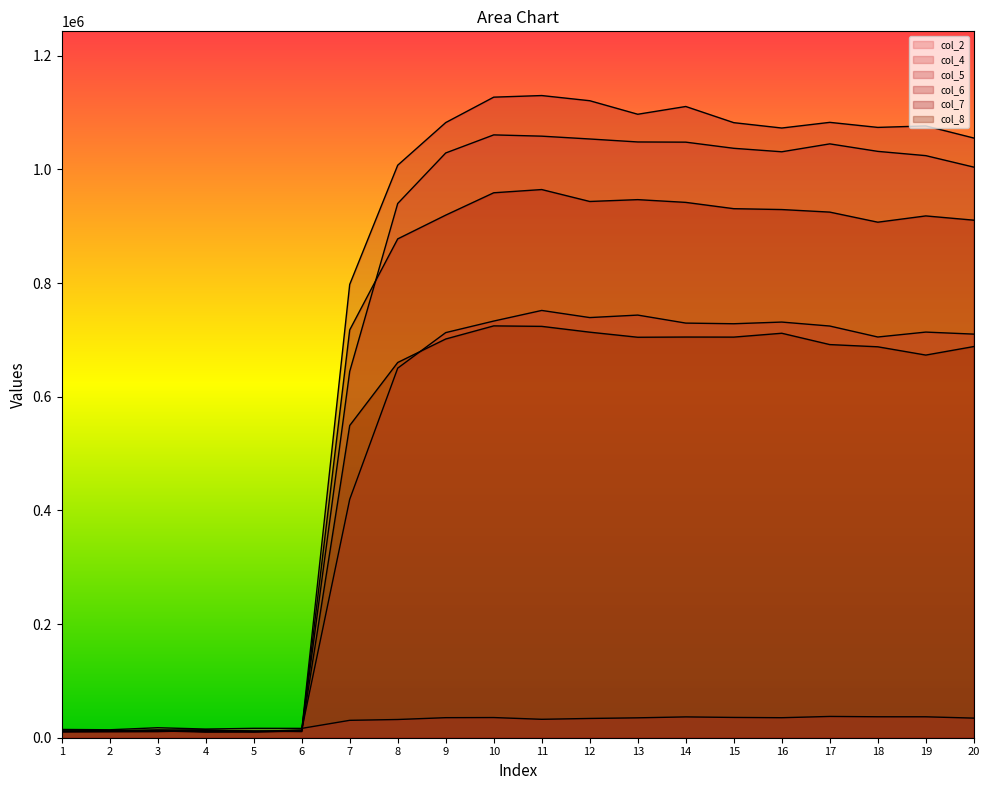

Where is the first local maximum for col_7?

2